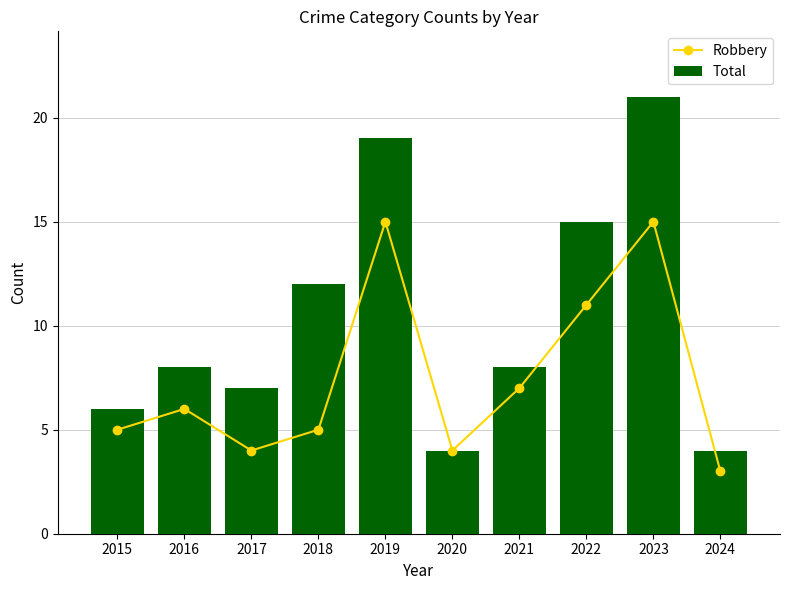

At which label does Total reach its peak?

2023